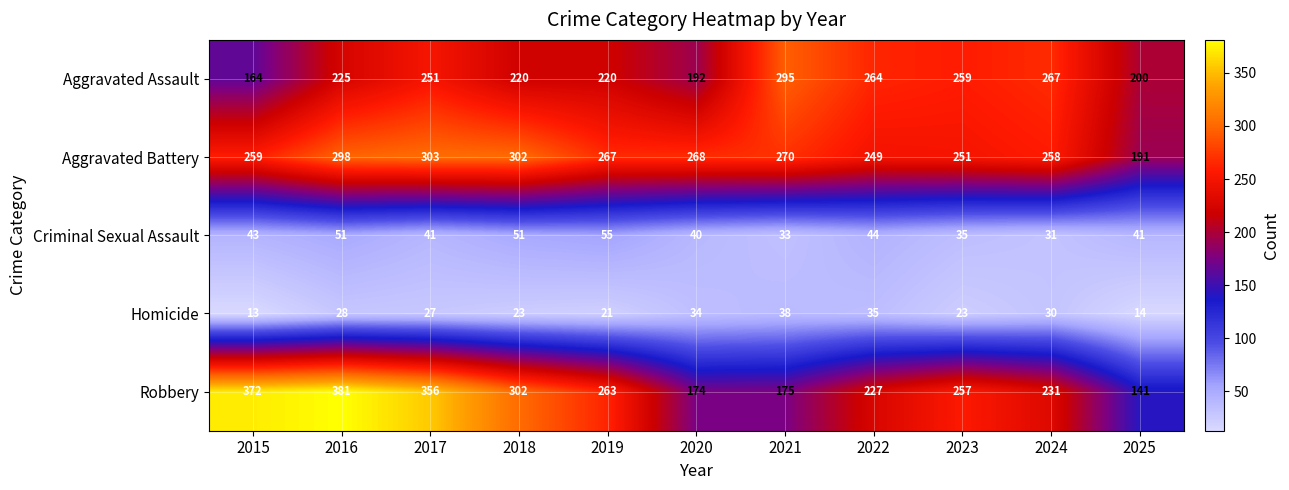

At which label is Aggravated Assault closest to 229?

2016